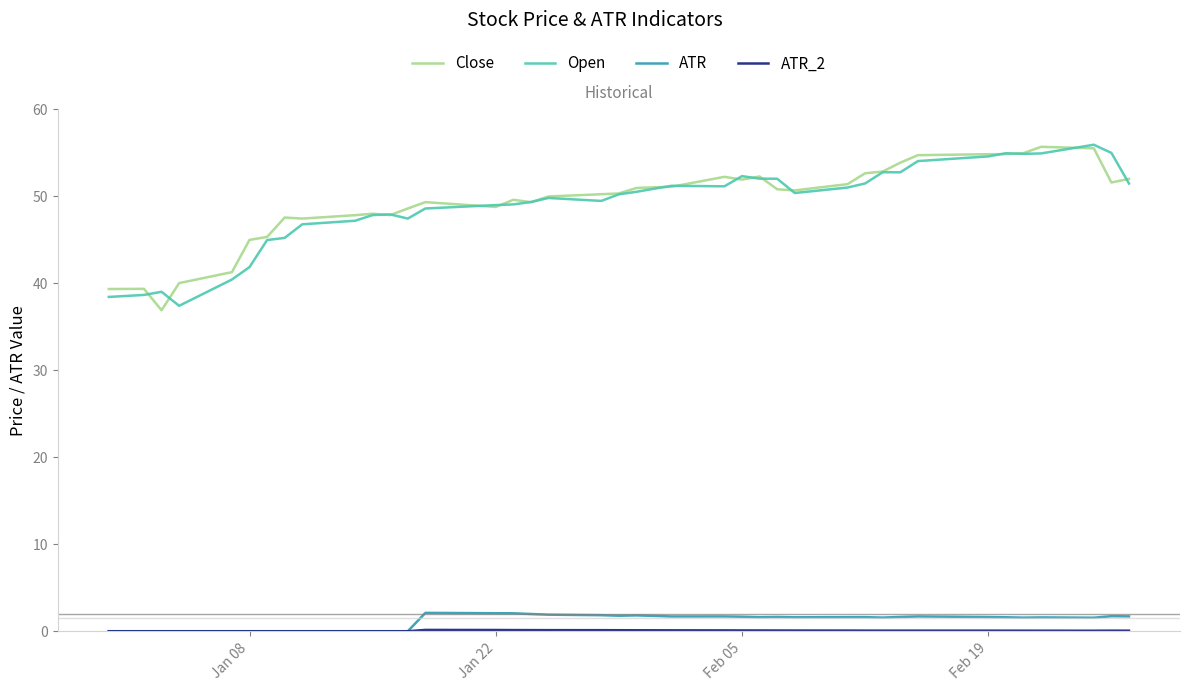

What is the greatest value displayed?

55.9